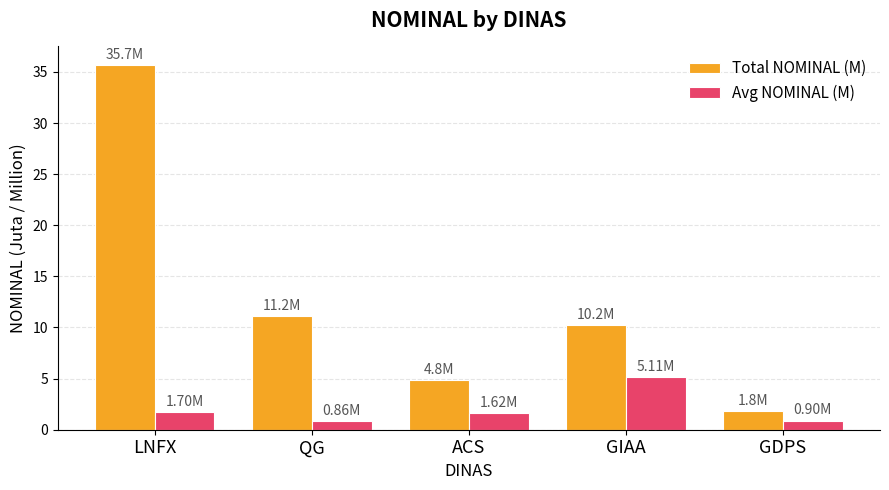

Between ACS and GDPS, which series saw the biggest shift?

Total NOMINAL (M)